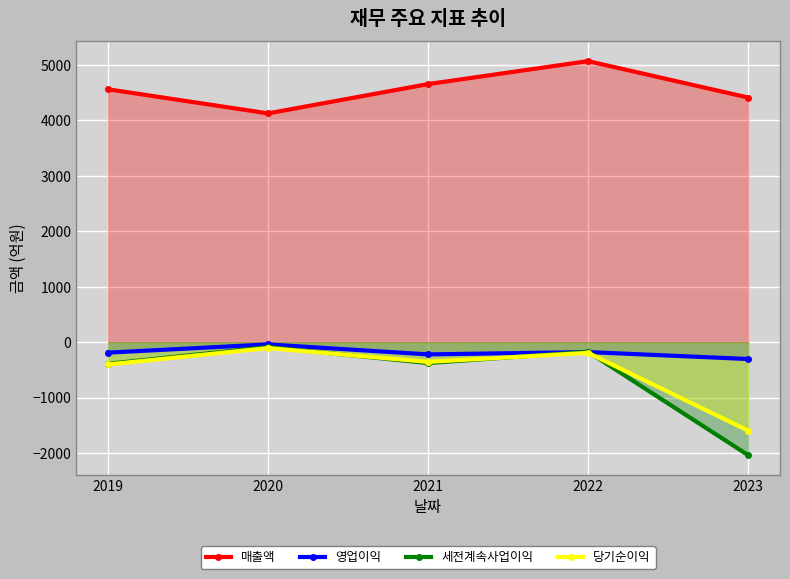

True or false: 당기순이익 has a value of -151 at 2020.

False